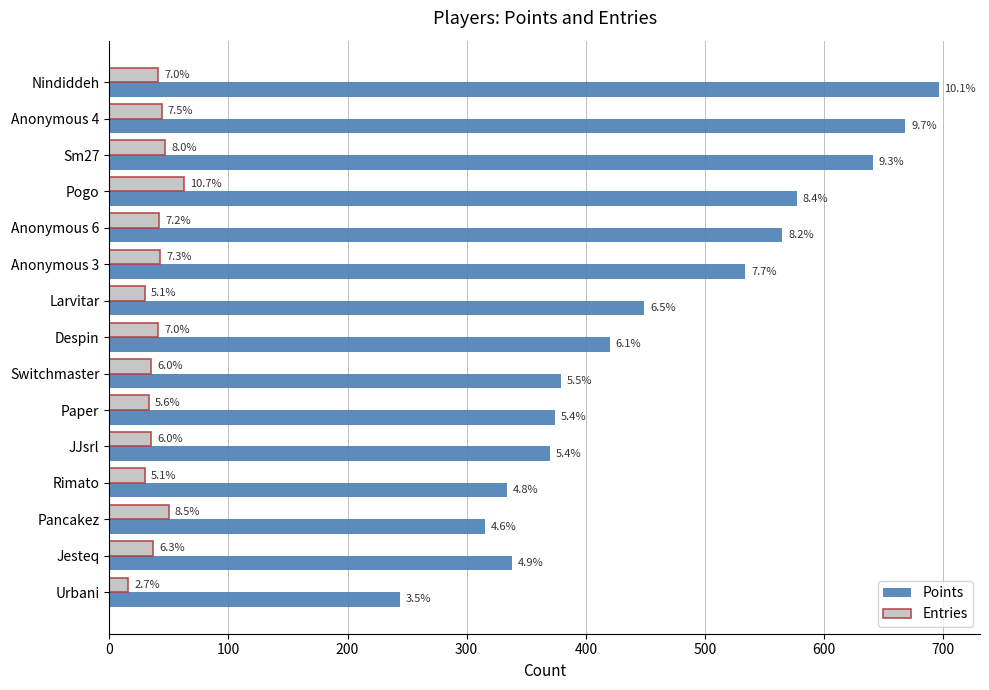

What are all the series names shown in the legend?

Points, Entries